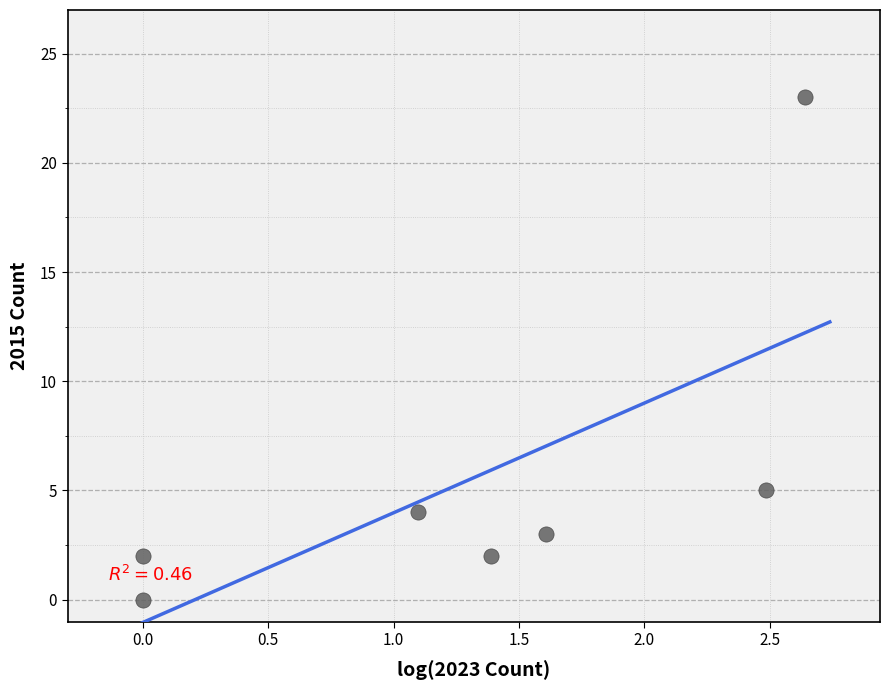

What is the average Y value?

6